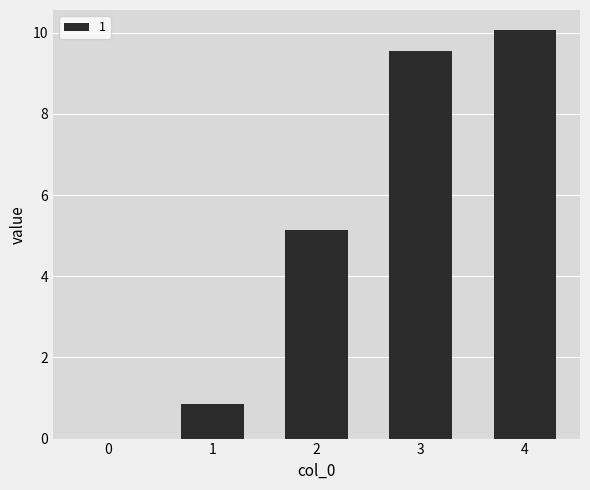

What is the change in value from 1 to 2?

+4.3